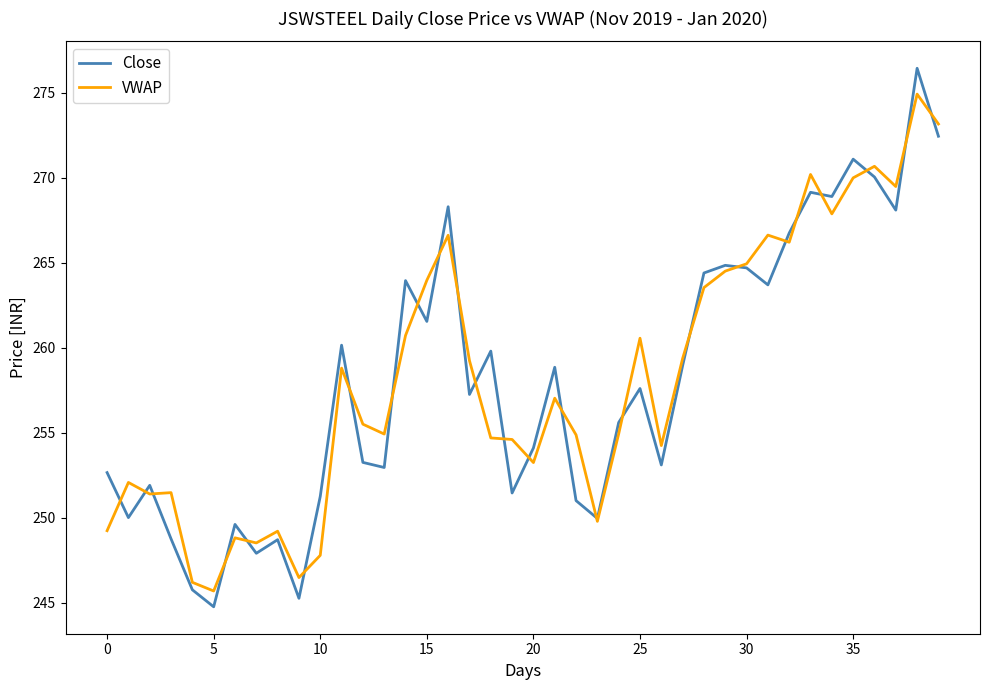

True or false: VWAP and Close intersect in this chart.

True